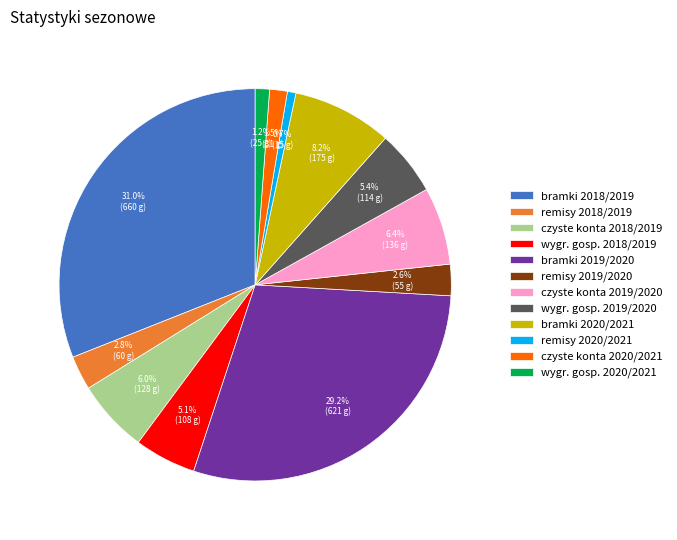

What percentage do wygr. gosp. 2018/2019 and czyste konta 2018/2019 together represent?

11.1%